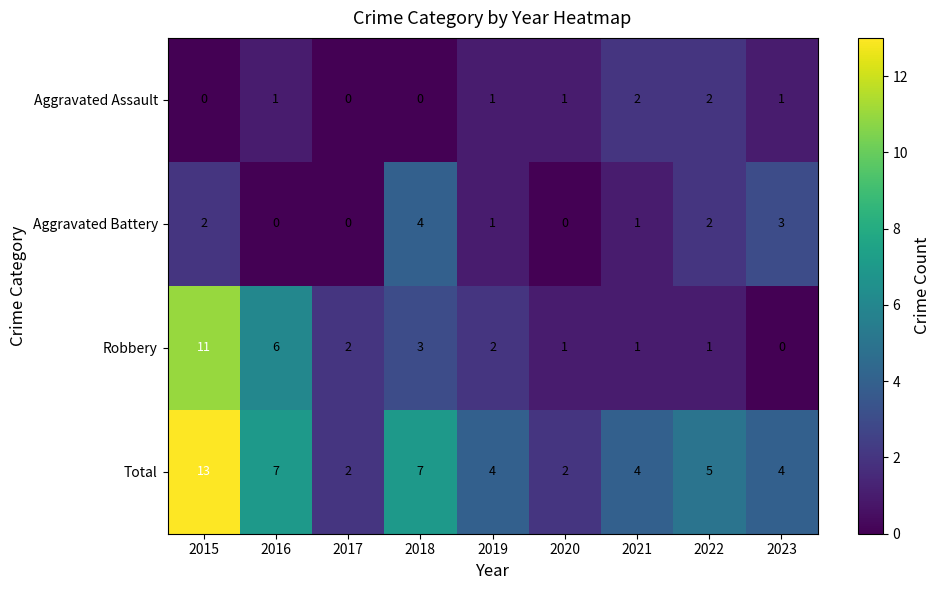

What is the sum of all Aggravated Battery values?

13